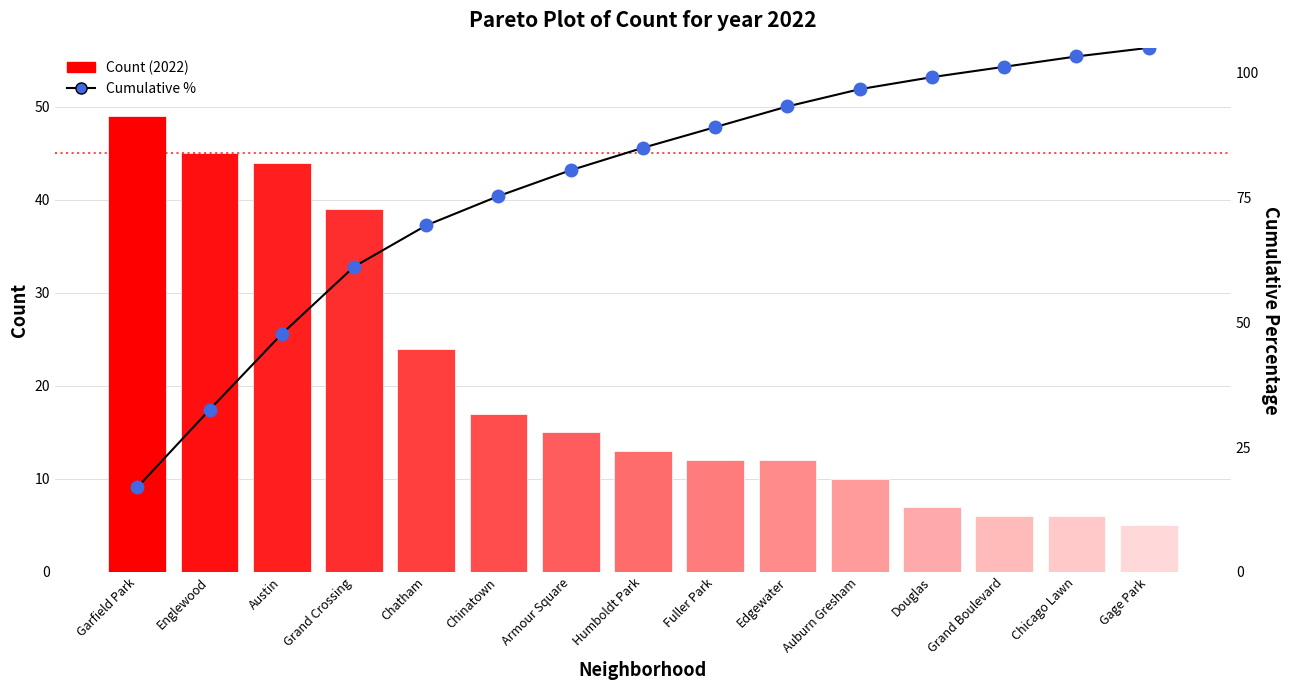

What is the label of the 11th bar from the left?

Auburn Gresham